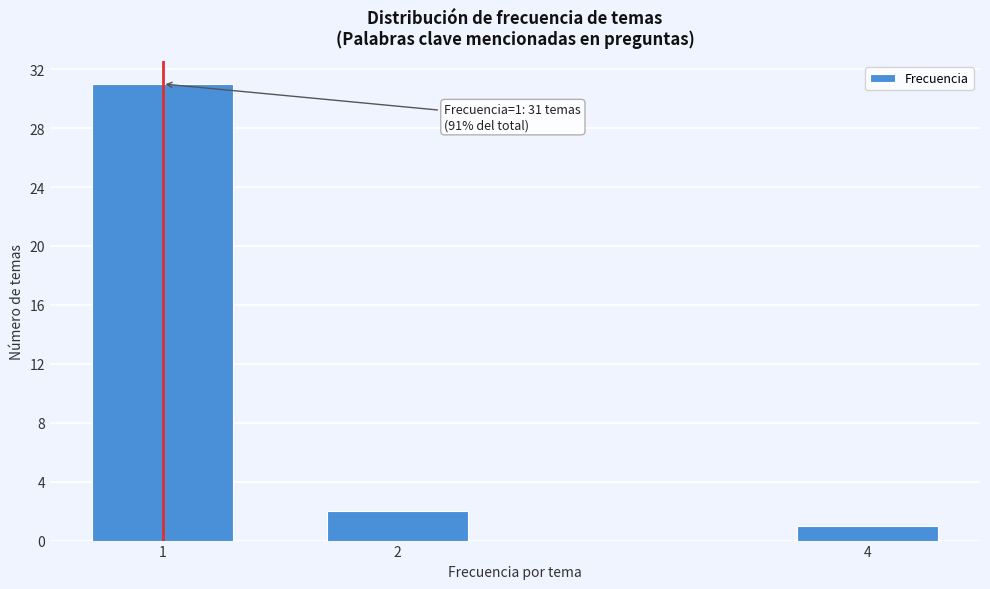

Reading right to left, extract all data points from this chart.

4=1	2=2	1=31